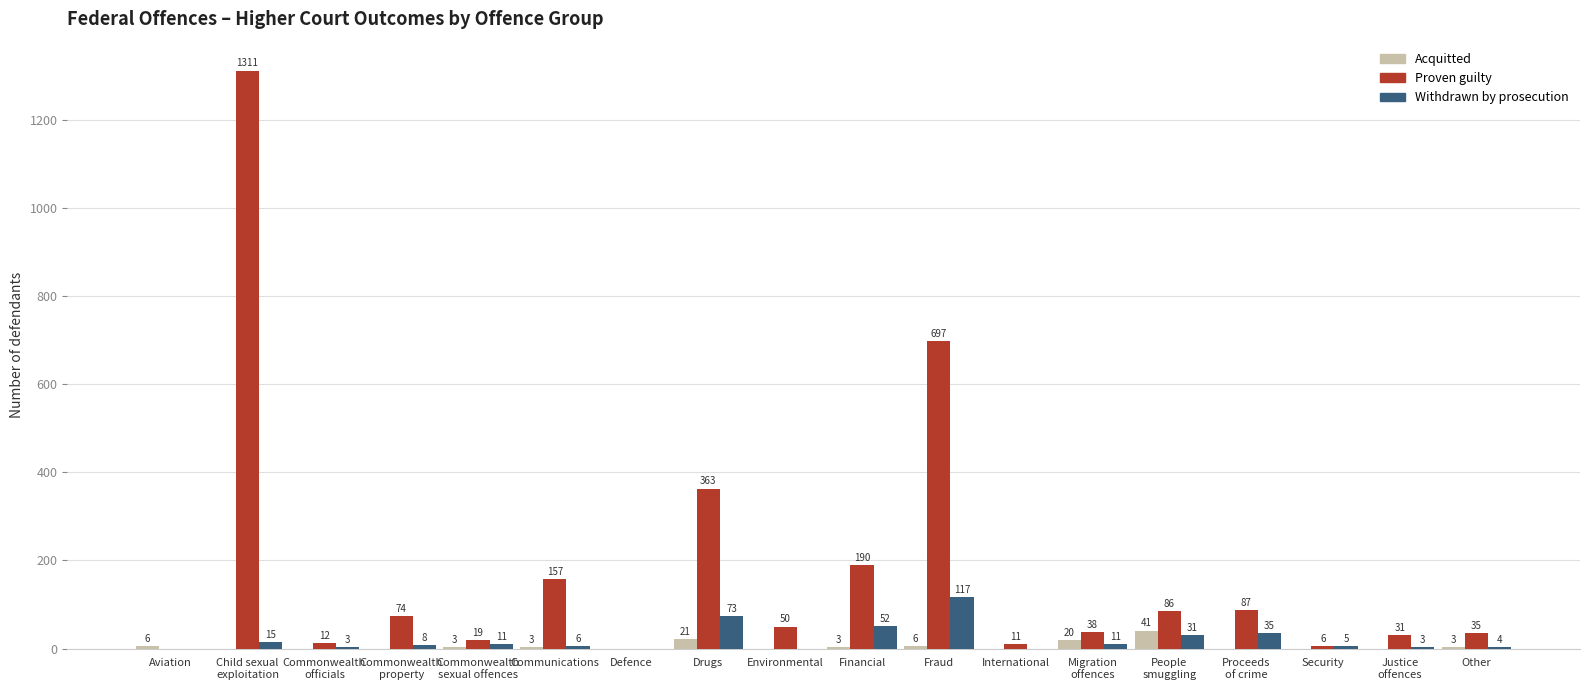

What are all the series names shown in the legend?

Acquitted, Proven guilty, Withdrawn by prosecution